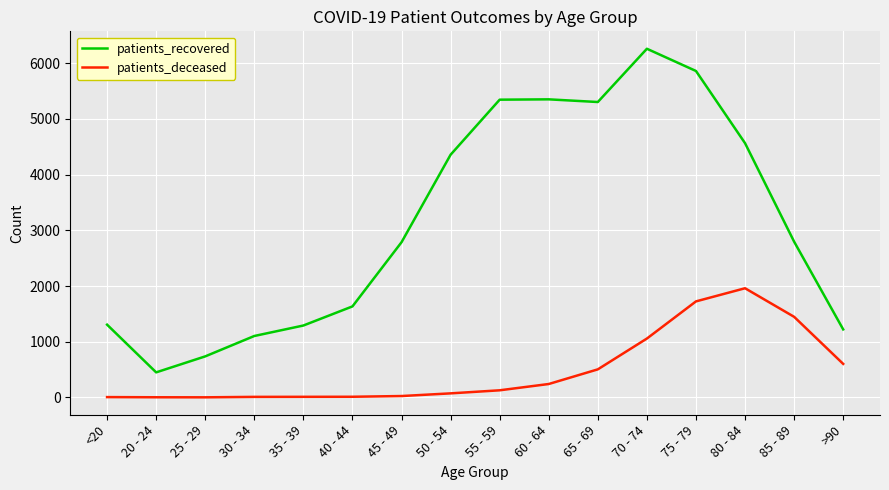

What is the spread (max minus min) of values at 50 - 54?

4284